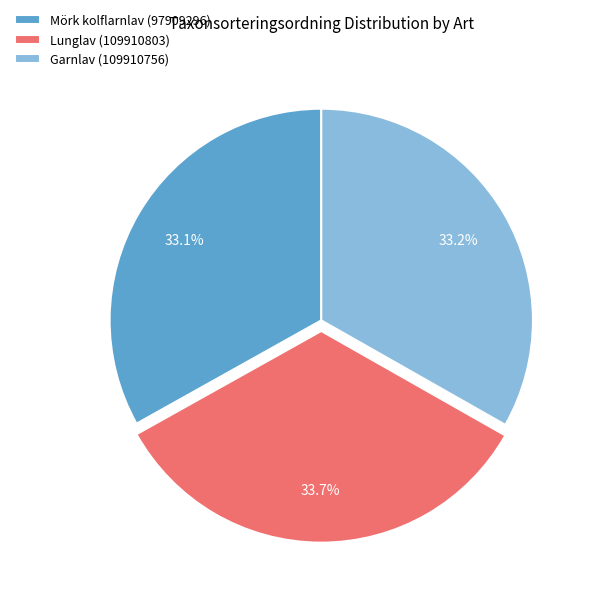

Approximately how many times larger is the value at Mörk kolflarnlav (97909296) compared to Garnlav (109910756)?

1.0